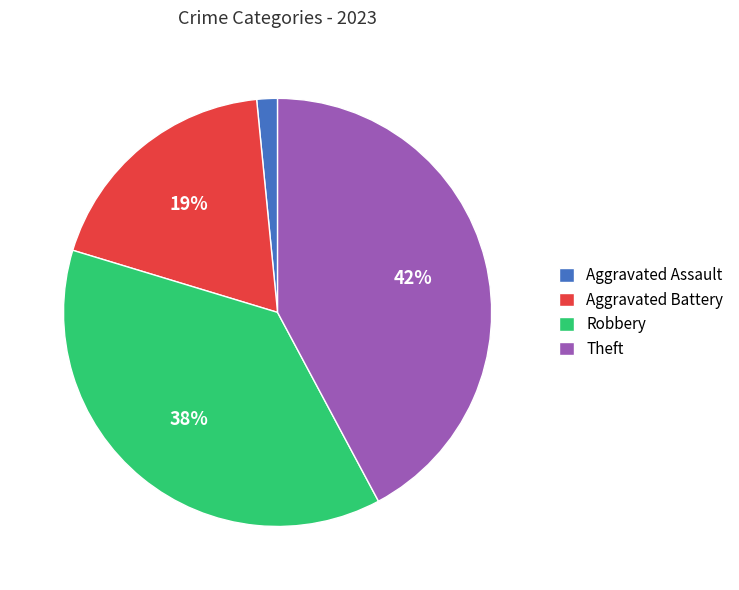

To the nearest percent, what is the average slice percentage?

25%